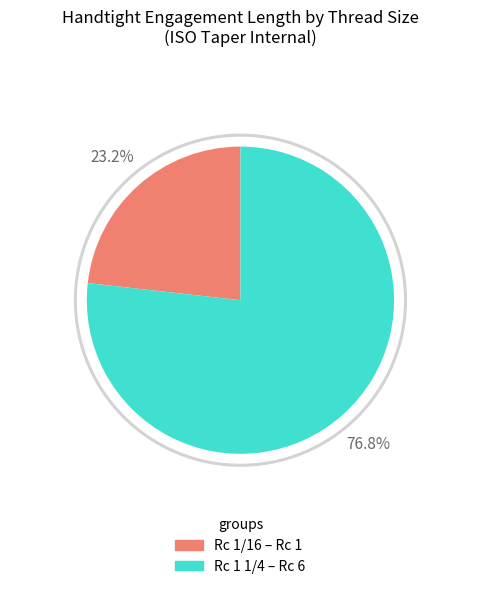

Is there a majority slice in this chart?

No